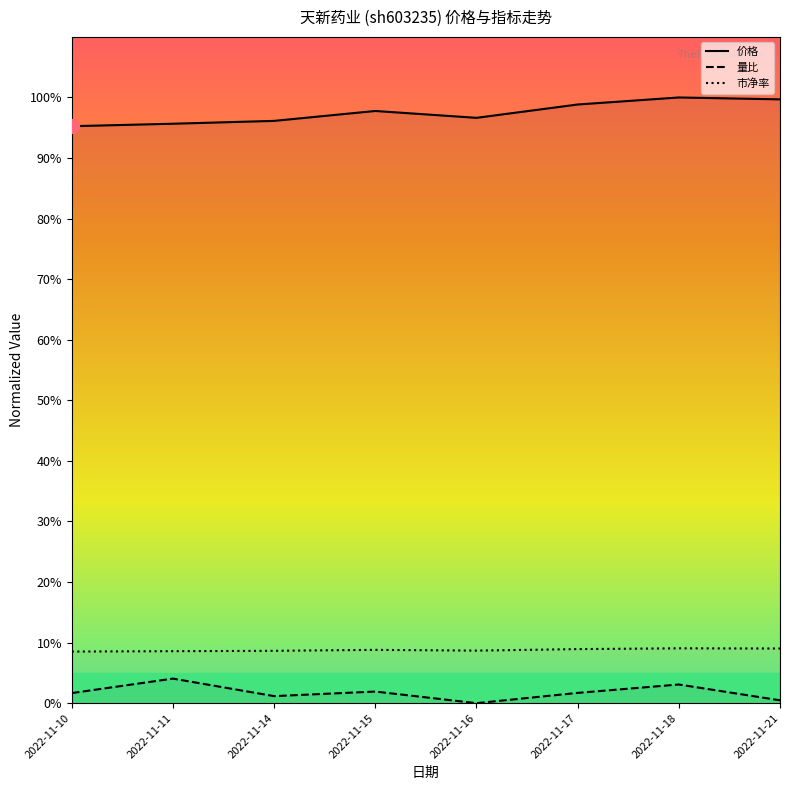

True or false: 量比 and 价格 intersect in this chart.

False